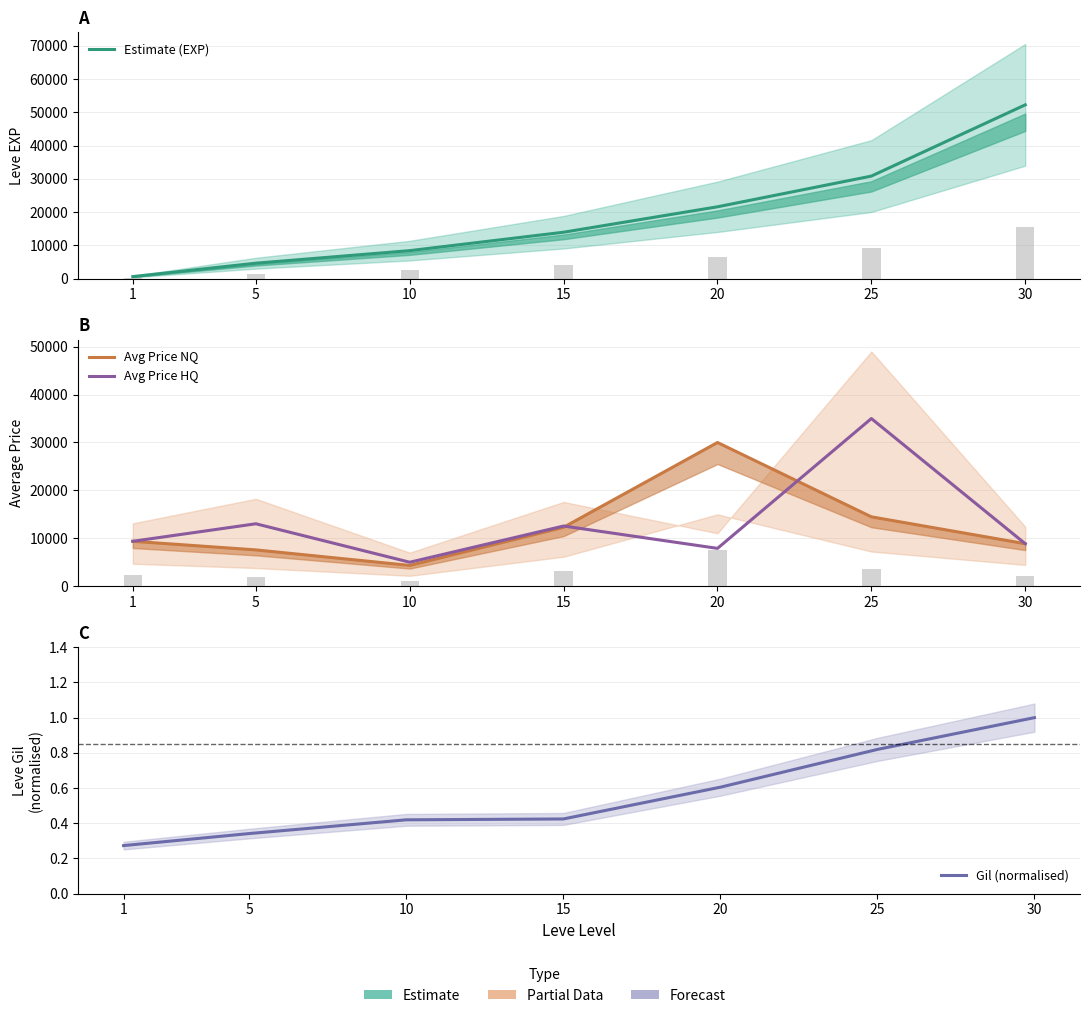

What value does the Estimate (EXP) series have at 1?

630.0